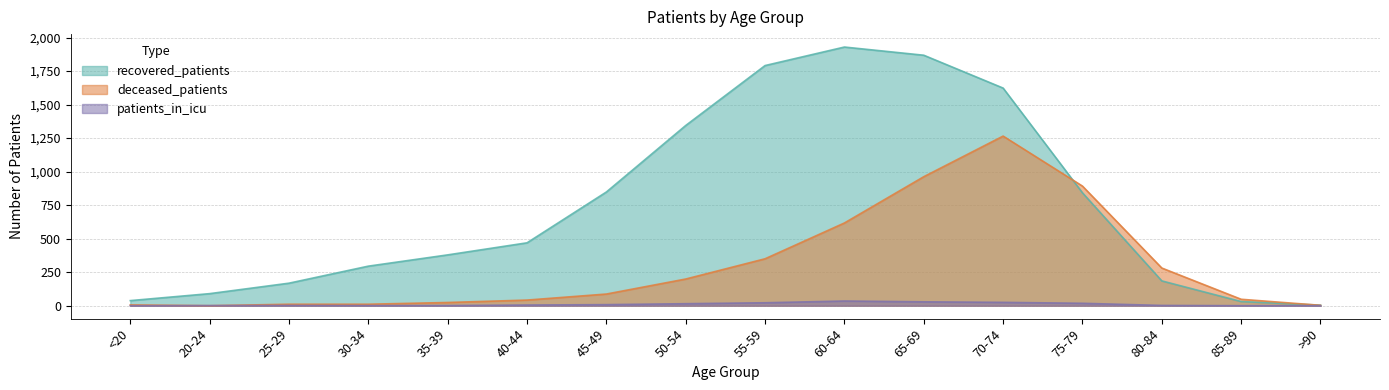

Reading right to left, list all the values displayed in this chart.

recovered_patients: 4	31	185	842	1623	1868	1929	1791	1344	848	469	379	295	168	90	38
deceased_patients: 3	48	281	892	1265	962	617	350	199	87	42	24	11	11	0	6
patients_in_icu: 0	0	2	18	25	29	35	22	15	8	5	1	1	2	1	0